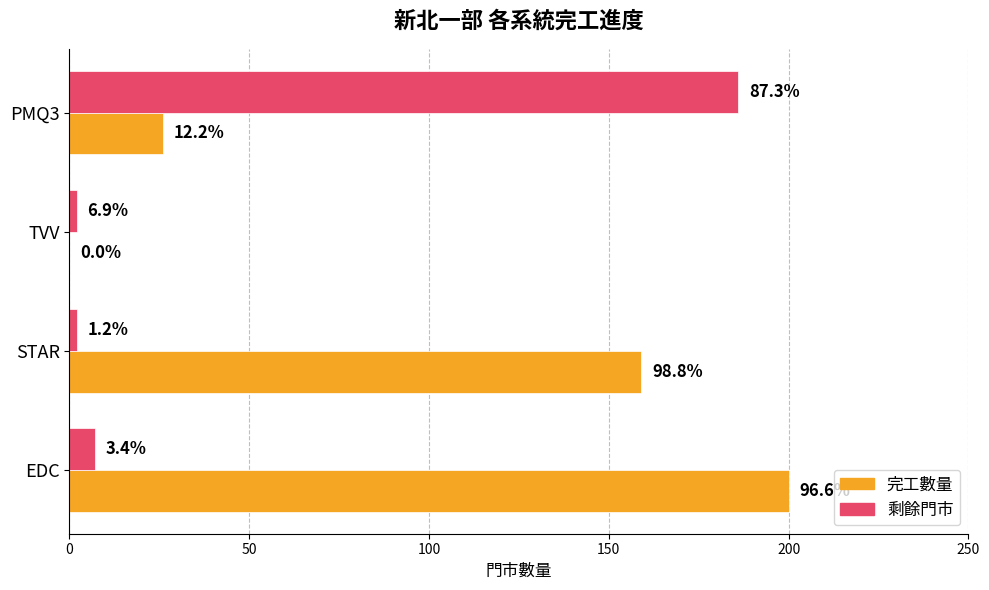

What is the maximum value for 剩餘門市?

186